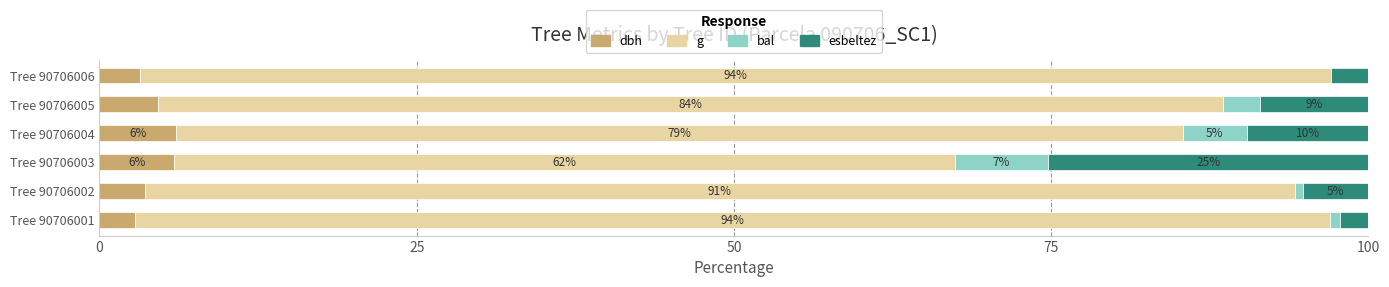

The dbh series shows 6.0 at Tree 90706004. True or false?

True